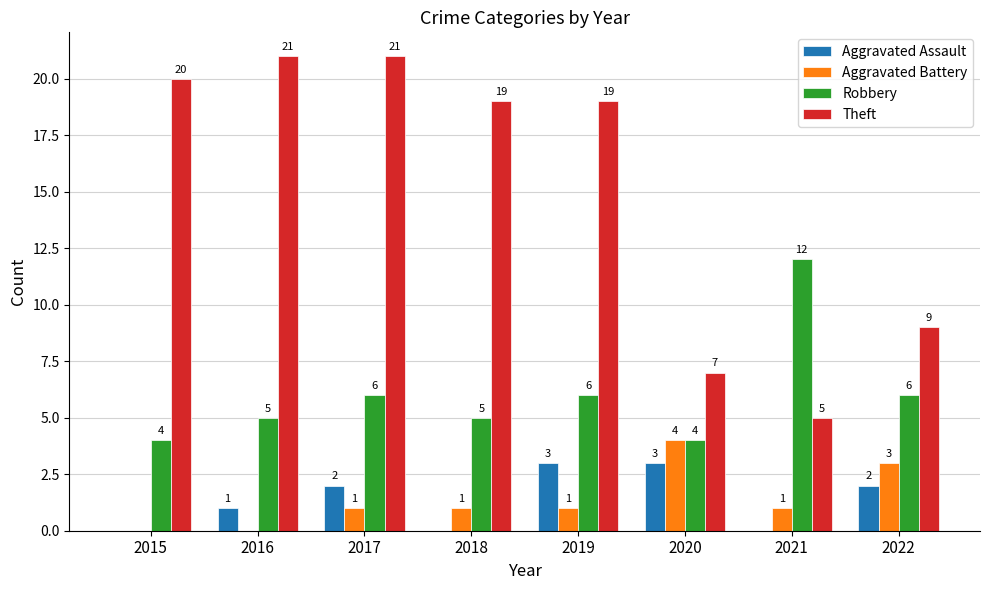

What is the difference between the Aggravated Battery values at 2016 and 2020?

4